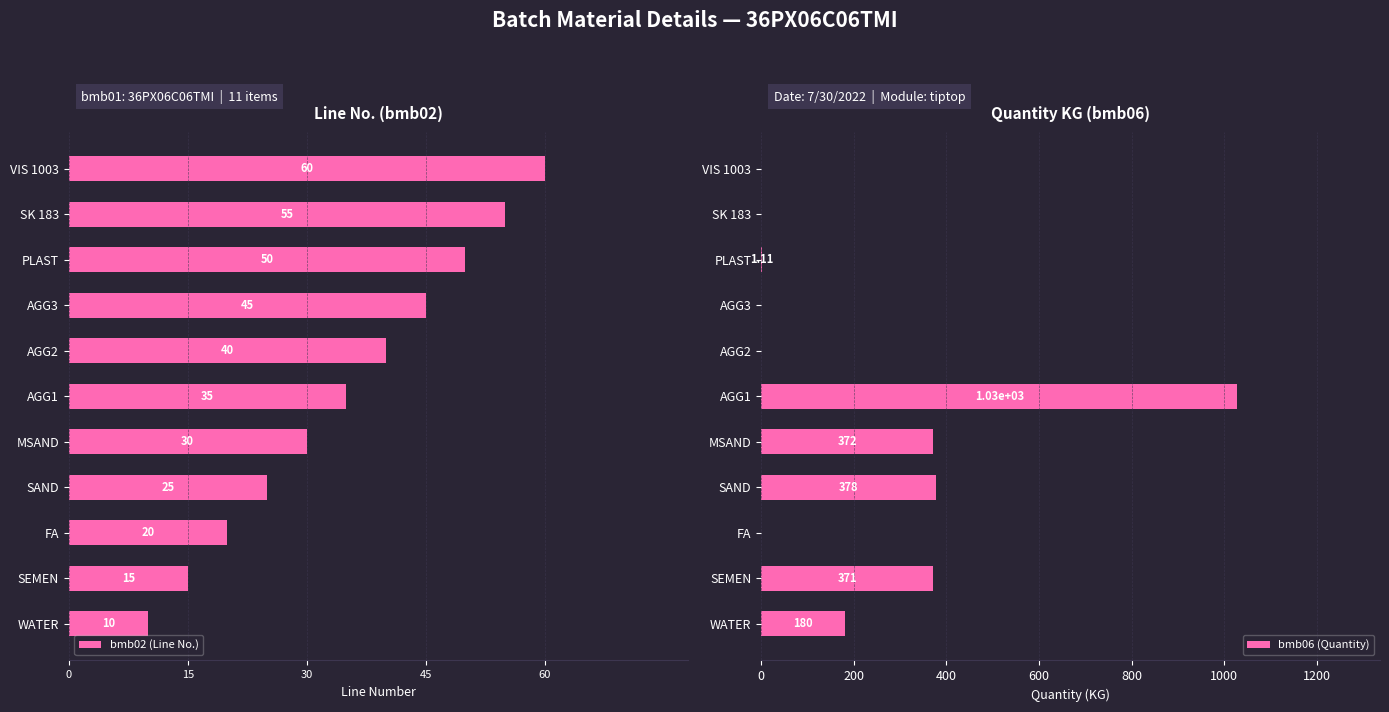

What is the sum of all bmb06 (Quantity) values?

2330.1